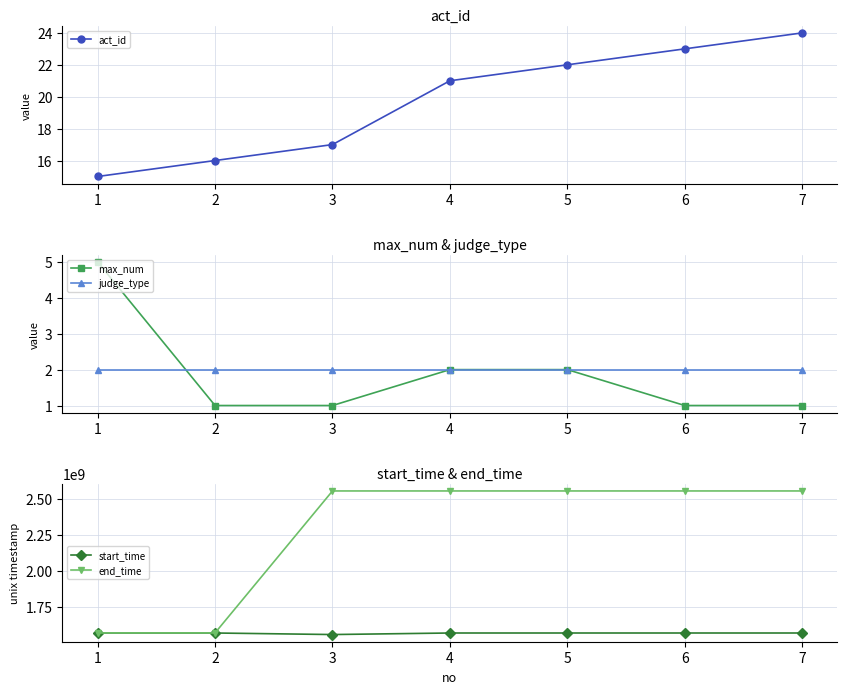

What is the minimum value shown in the chart?

1